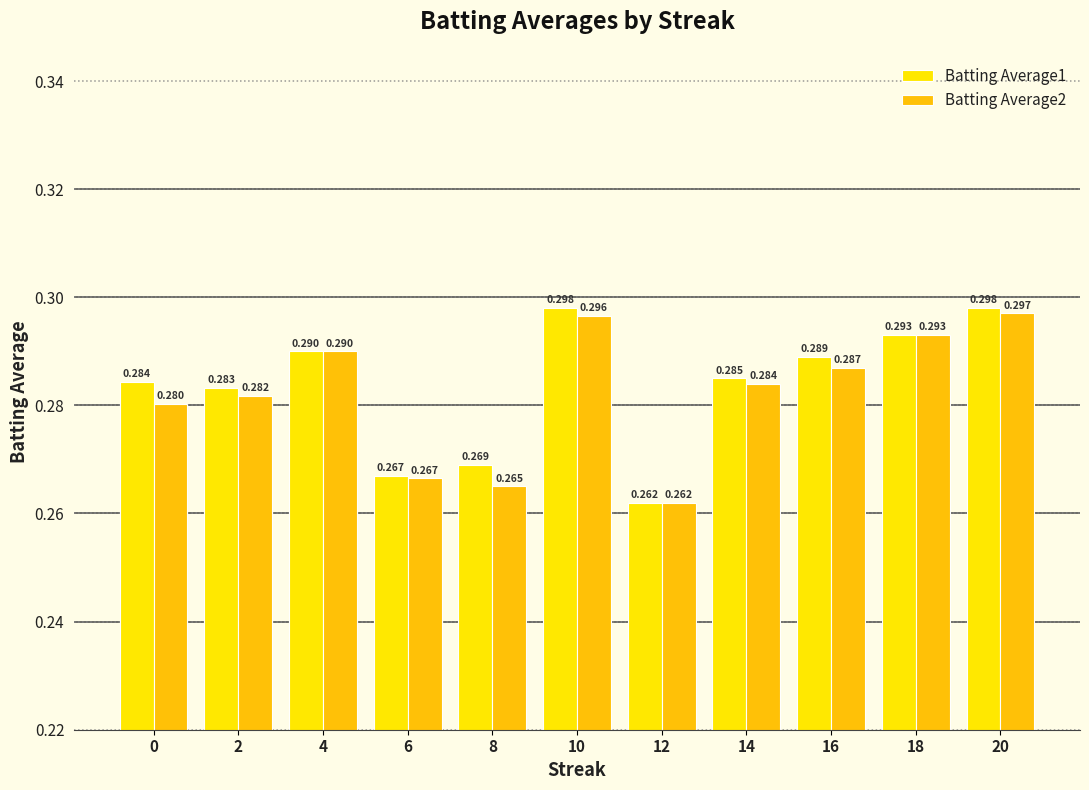

Rank the categories by Batting Average2 value from highest to lowest.

20, 10, 18, 4, 16, 14, 2, 0, 6, 8, 12